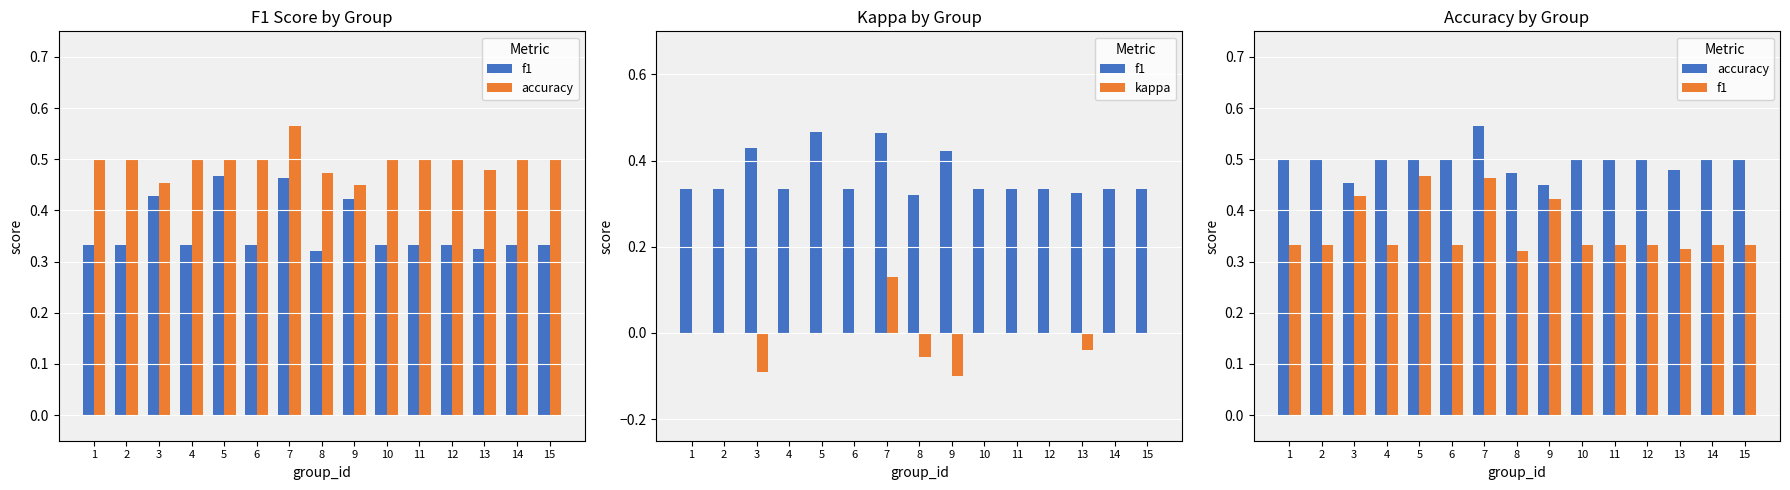

What is the total value across all series at 2?

0.8